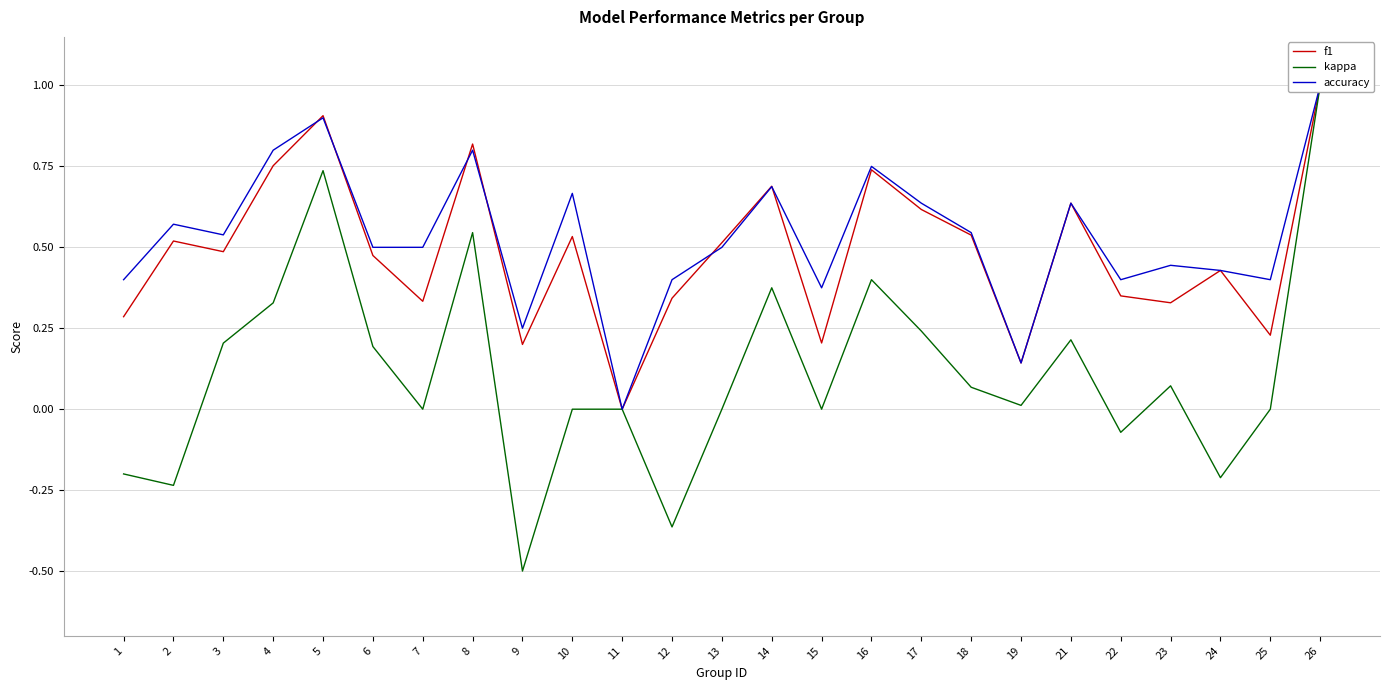

Rank the series at 14 from highest to lowest value.

f1, accuracy, kappa